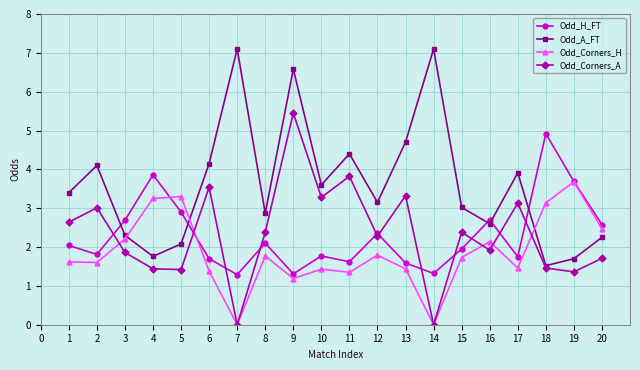

What is the average value of the Odd_H_FT series?

2.3